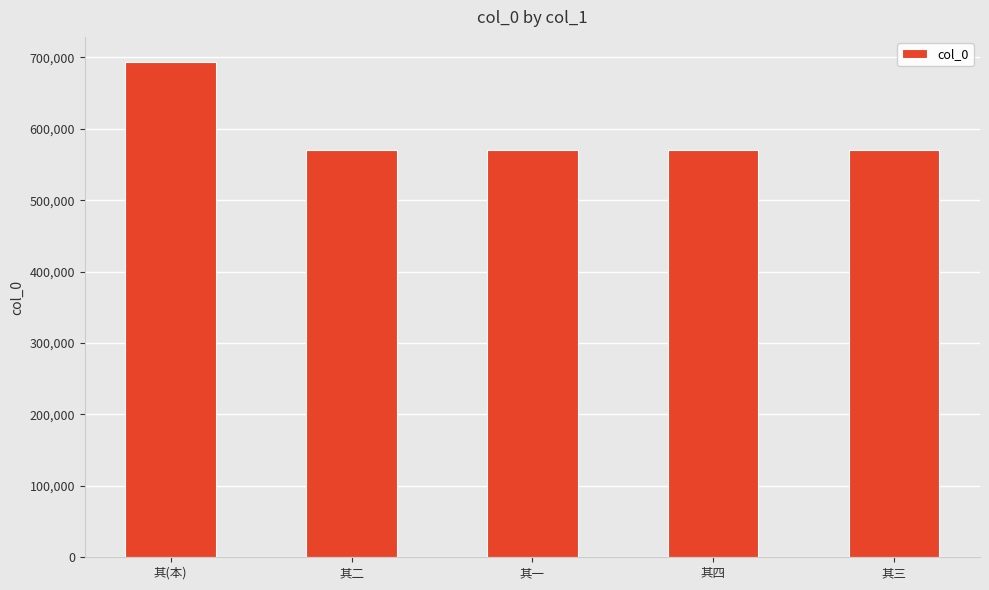

What is the difference between the maximum and minimum values?

123069